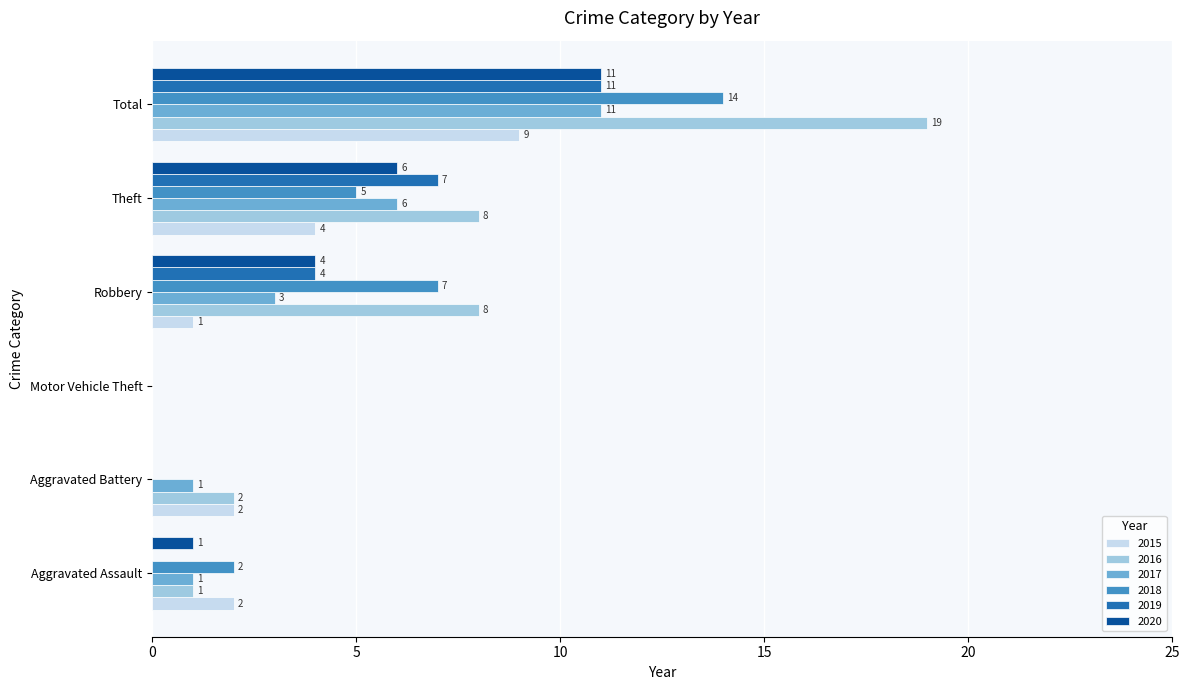

The 2015 series shows 5 at Motor Vehicle Theft. True or false?

False